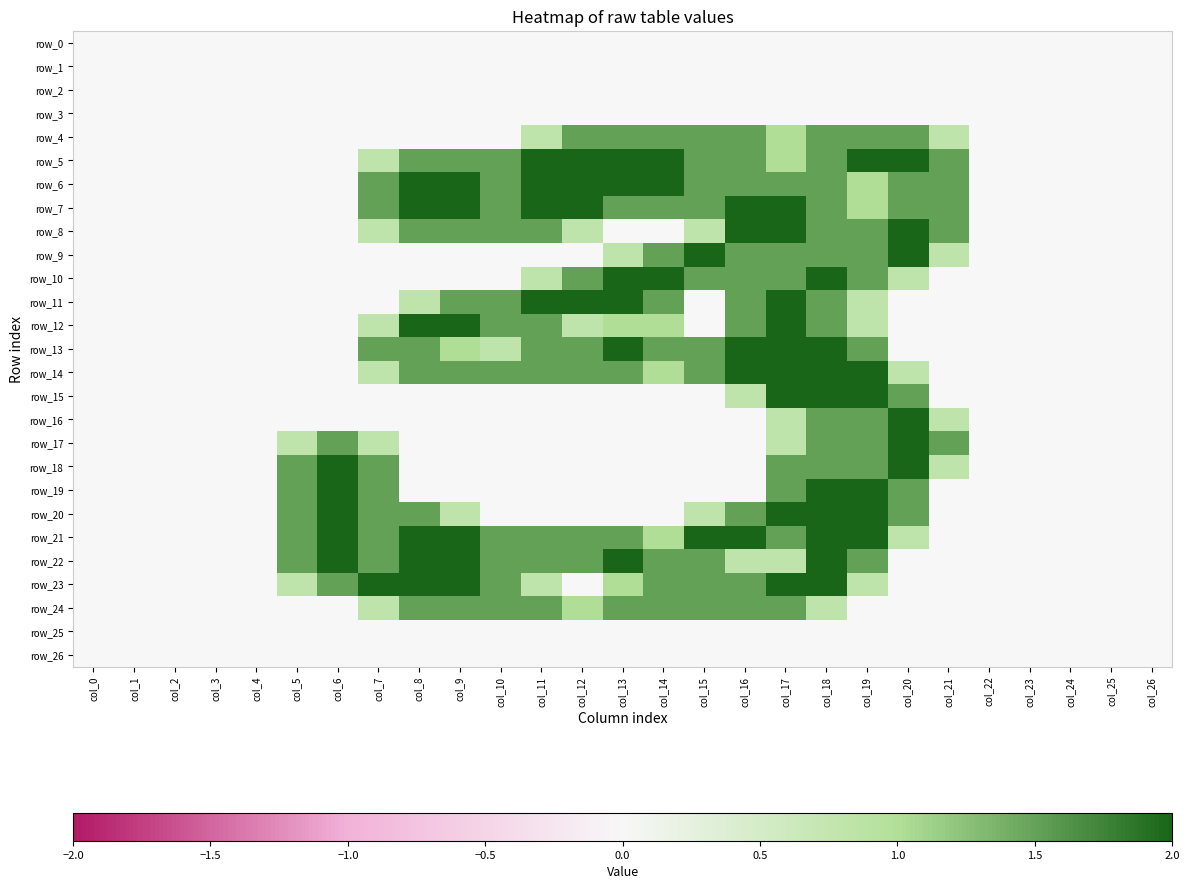

The row_23 series shows 0.8 at col_5. True or false?

True